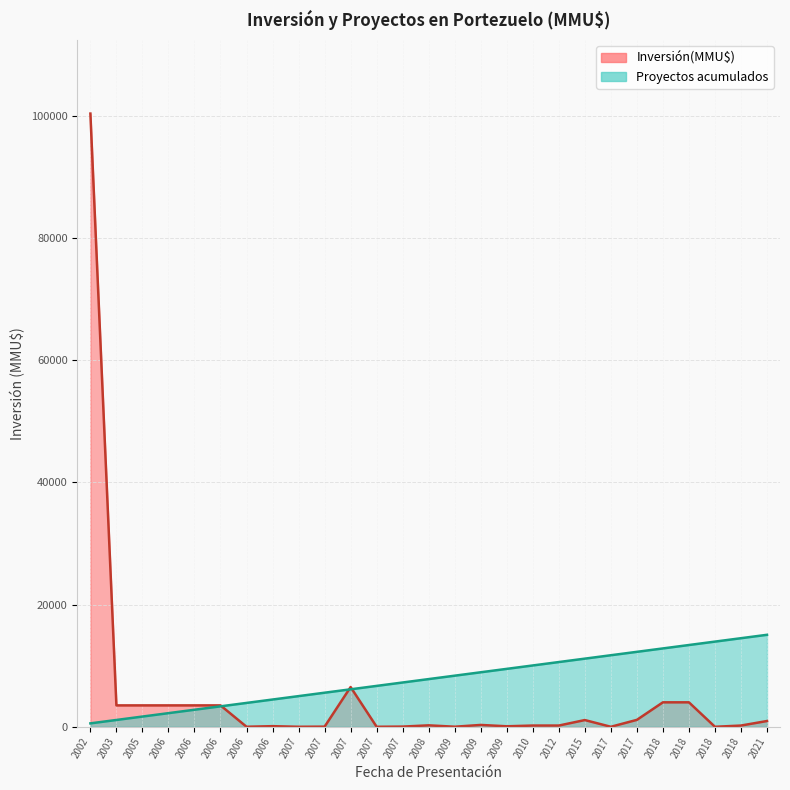

What is the sum of the Proyectos acumulados values at 2006 and 2010?

14490.7